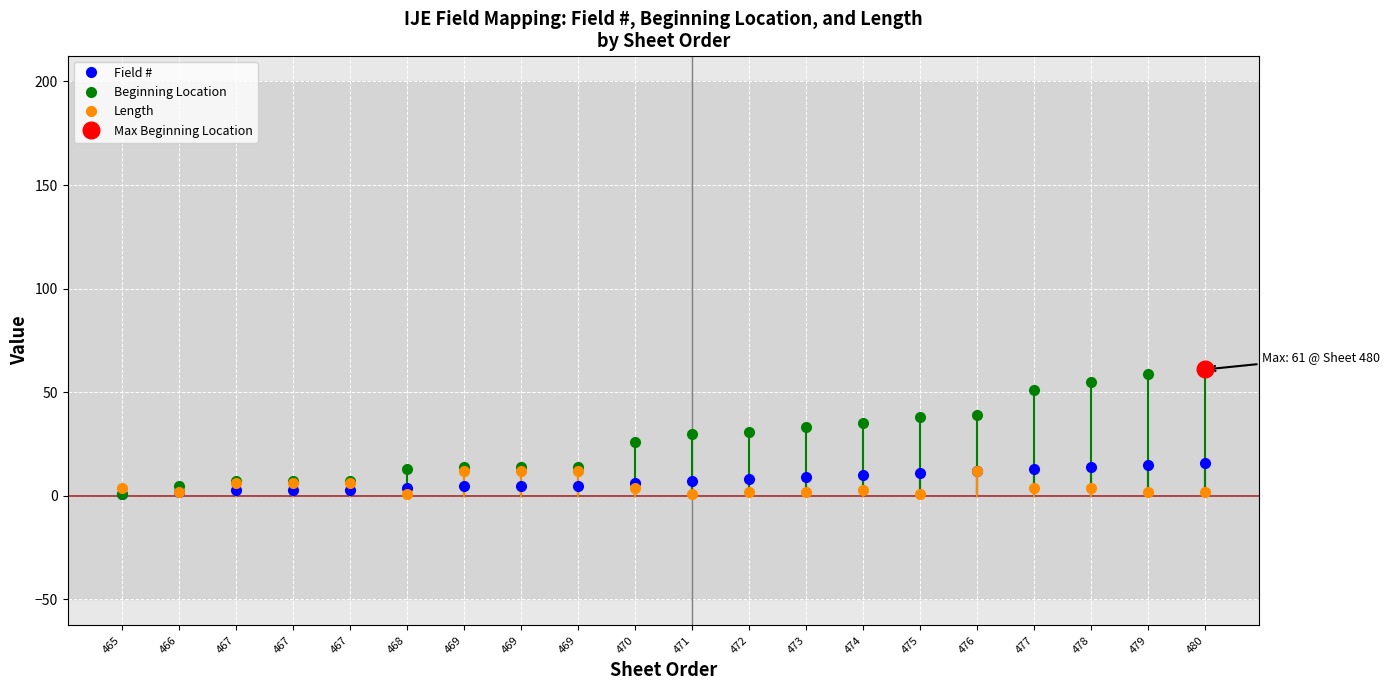

How many times do Length and Beginning Location cross each other?

1